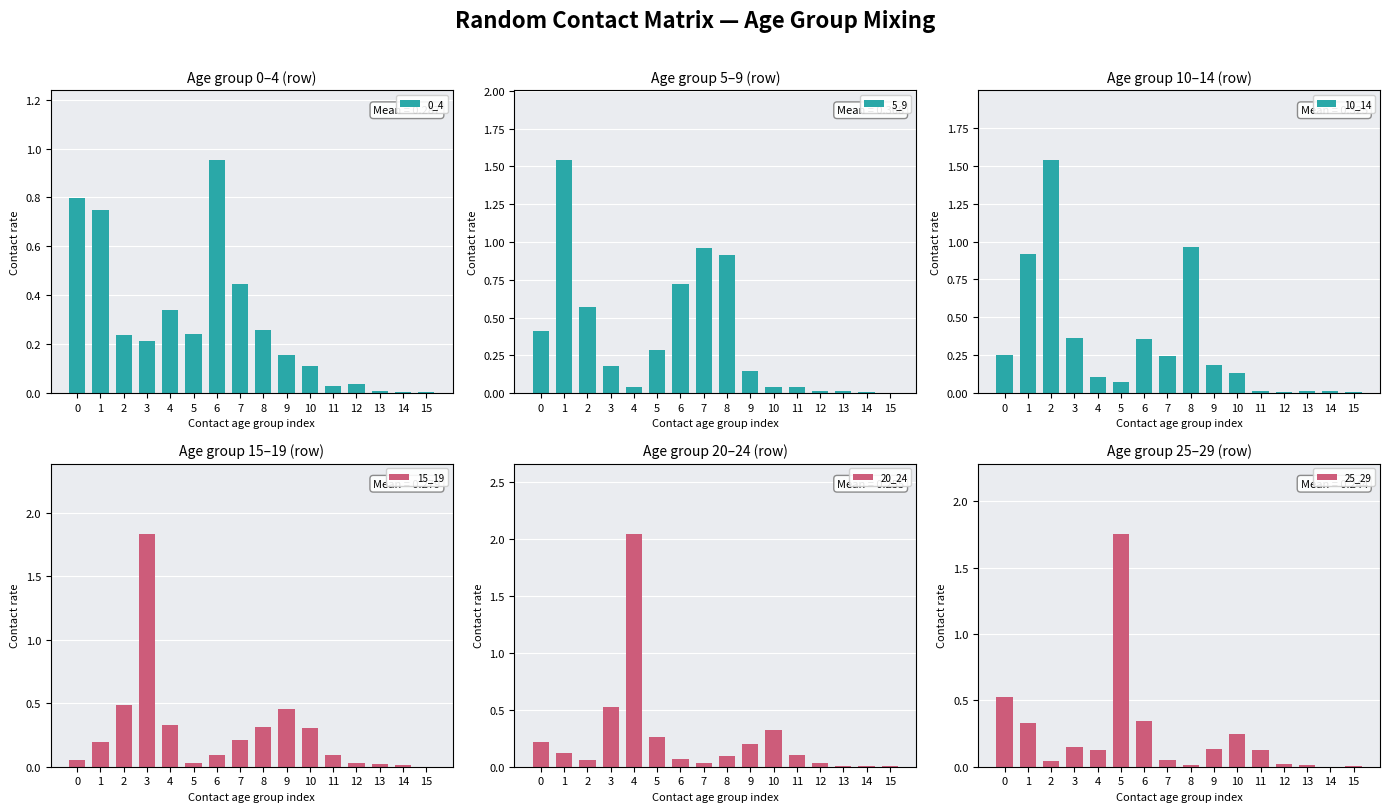

Is it true that 15_19 equals 0.5 at 10?

False